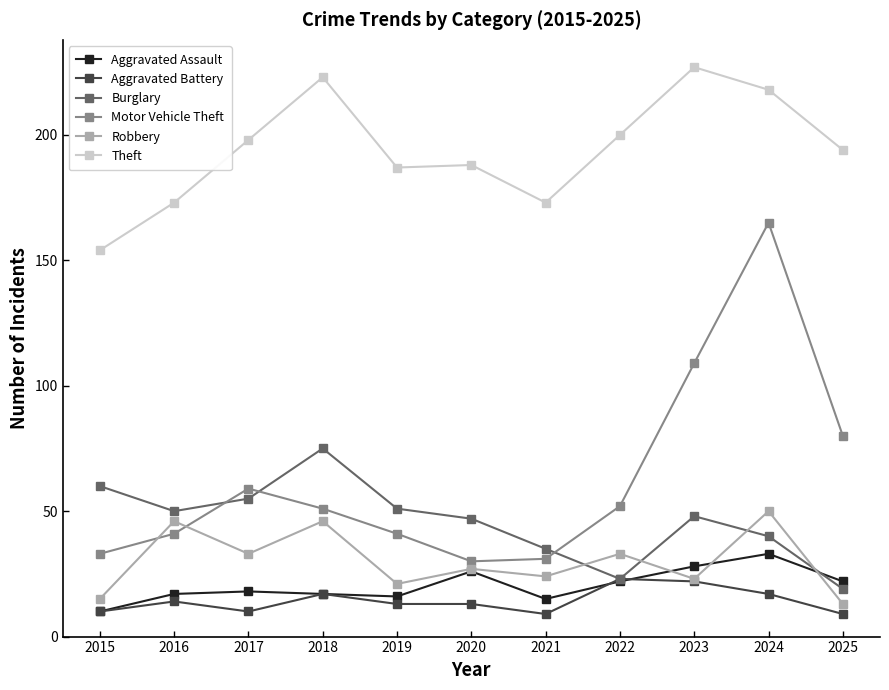

True or false: Burglary and Aggravated Assault cross at least once.

True